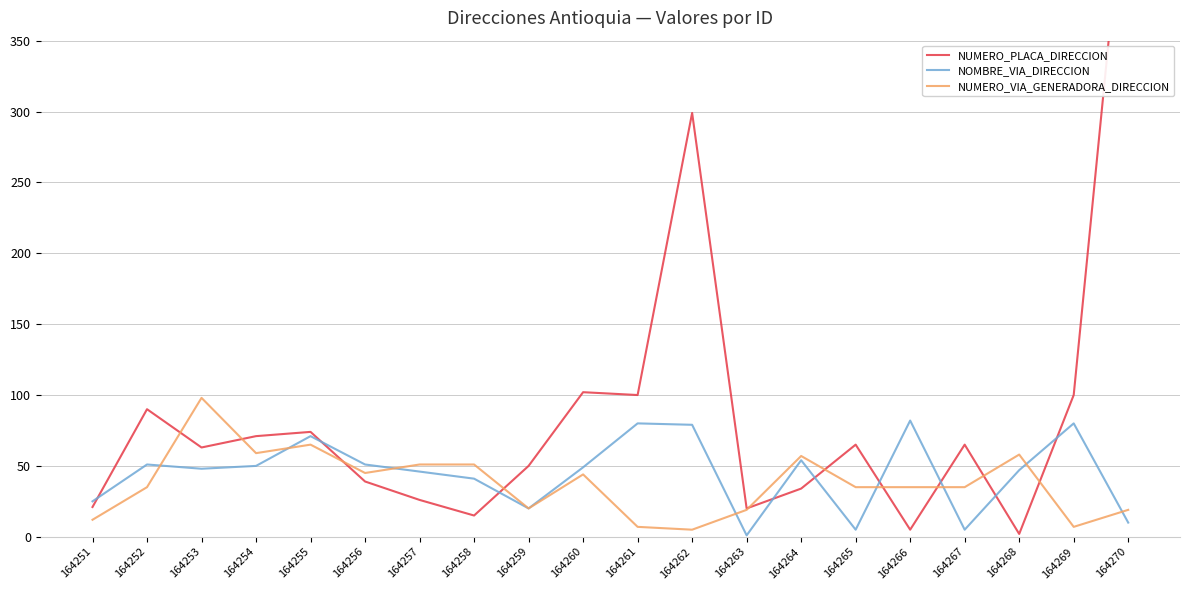

Where is the first local maximum for NUMERO_VIA_GENERADORA_DIRECCION?

164253